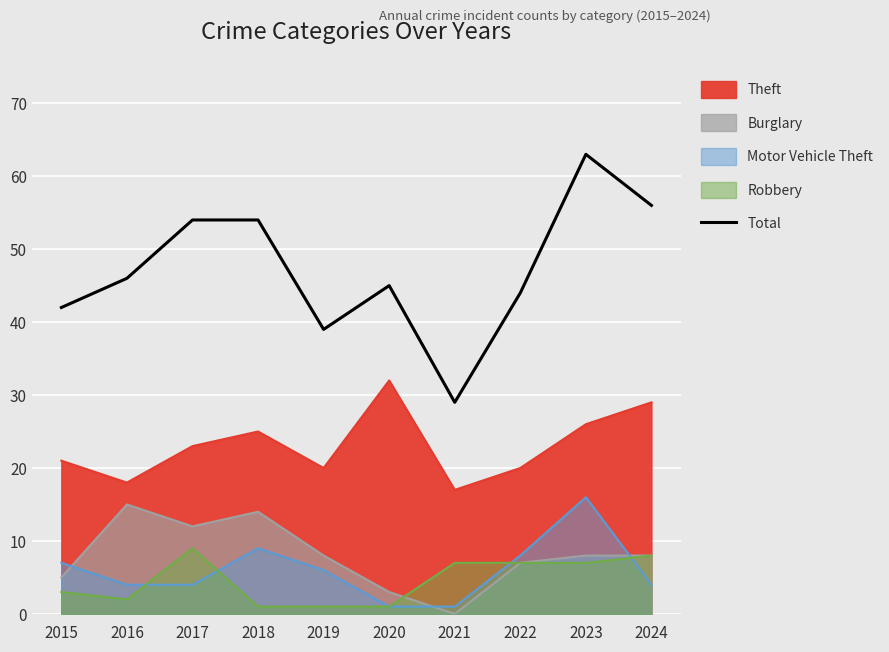

Rank the categories by value from highest to lowest.

2023, 2024, 2017, 2018, 2016, 2020, 2022, 2015, 2019, 2021